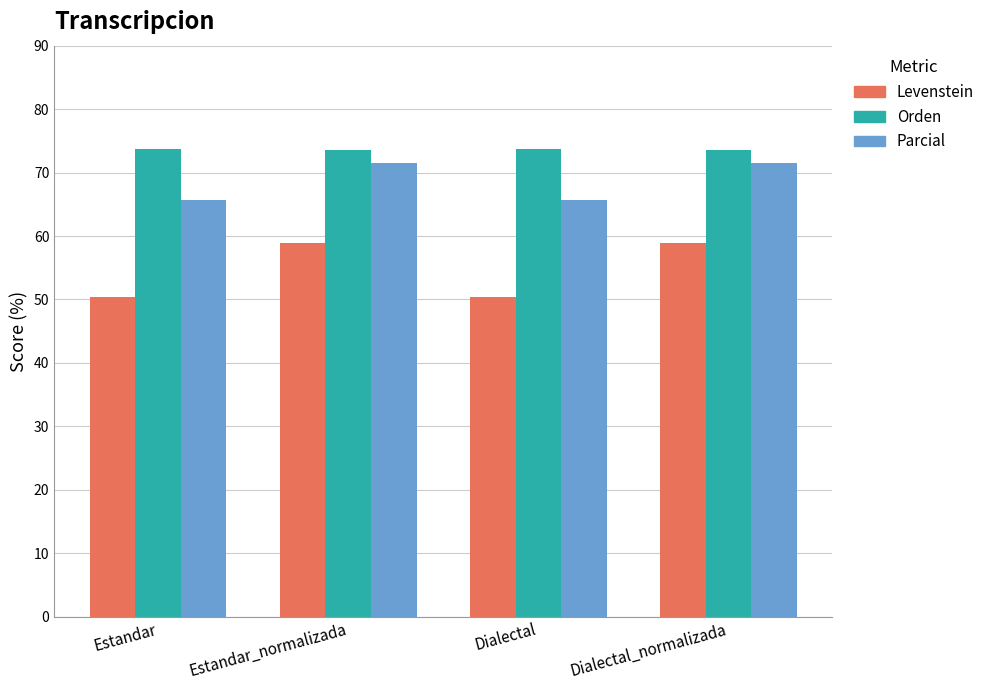

How many bars are there in total?

12